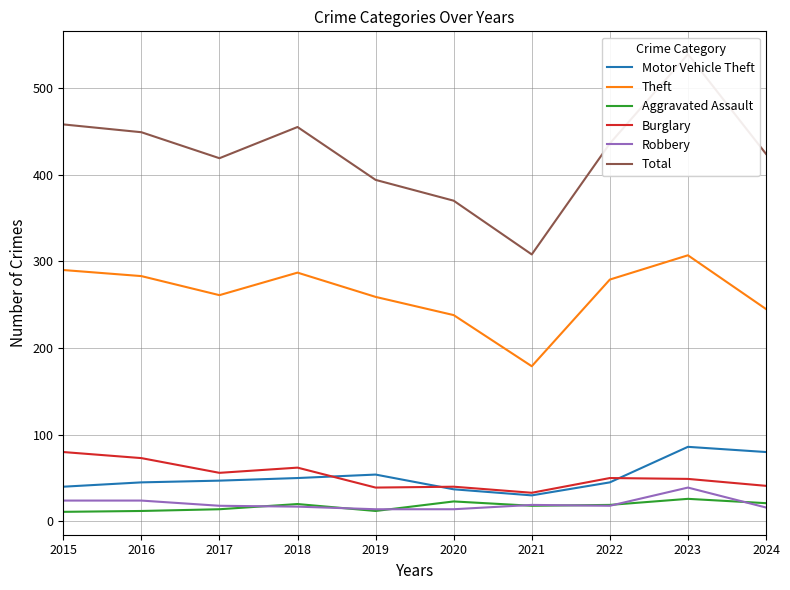

In Motor Vehicle Theft, how many points are lower than both neighbors (excluding endpoints)?

1